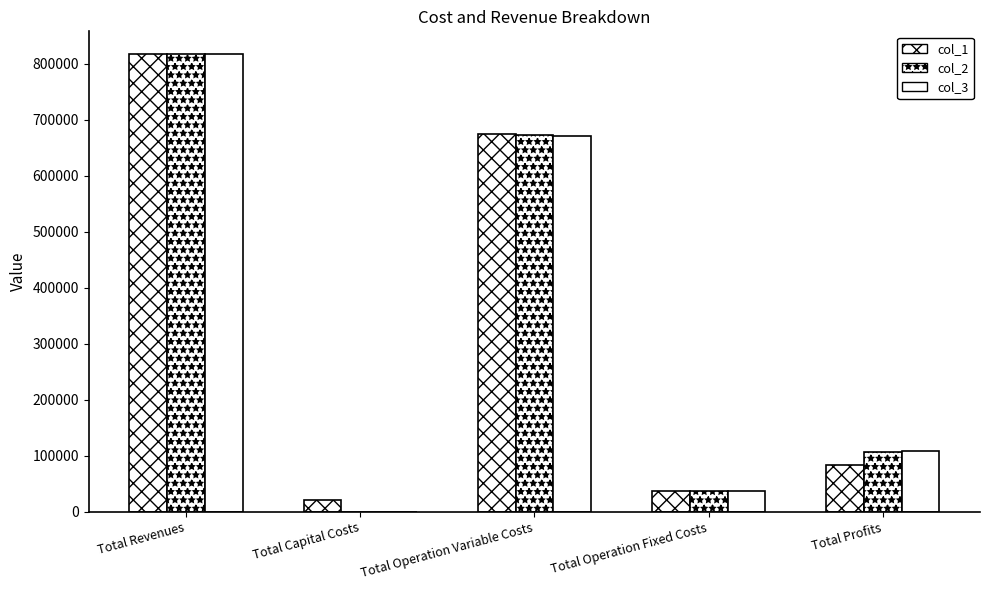

True or false: col_1 has a value of 35539.0 at Total Profits.

False